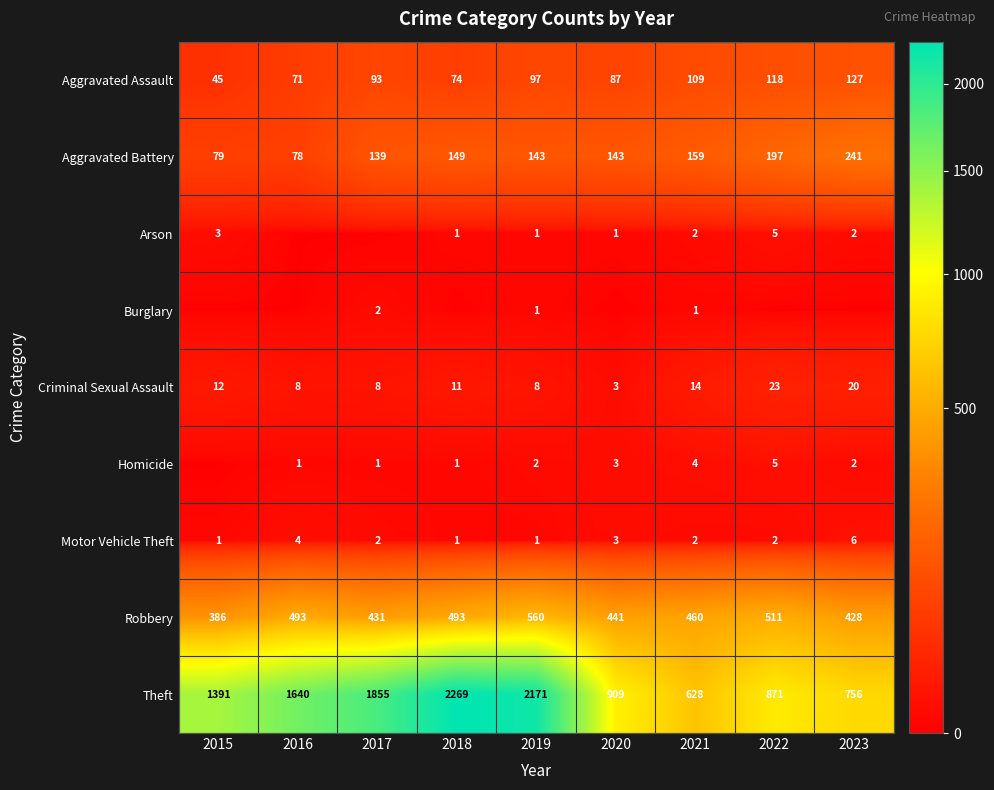

Is the value of Robbery at 2017 greater than the value of Theft at 2016?

No